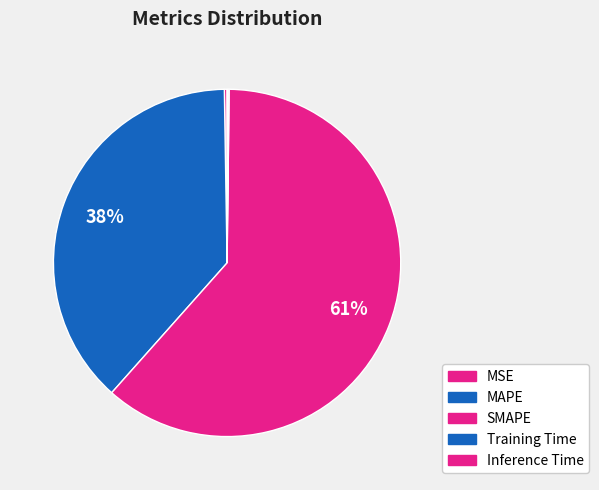

What is the largest slice in the pie chart?

SMAPE